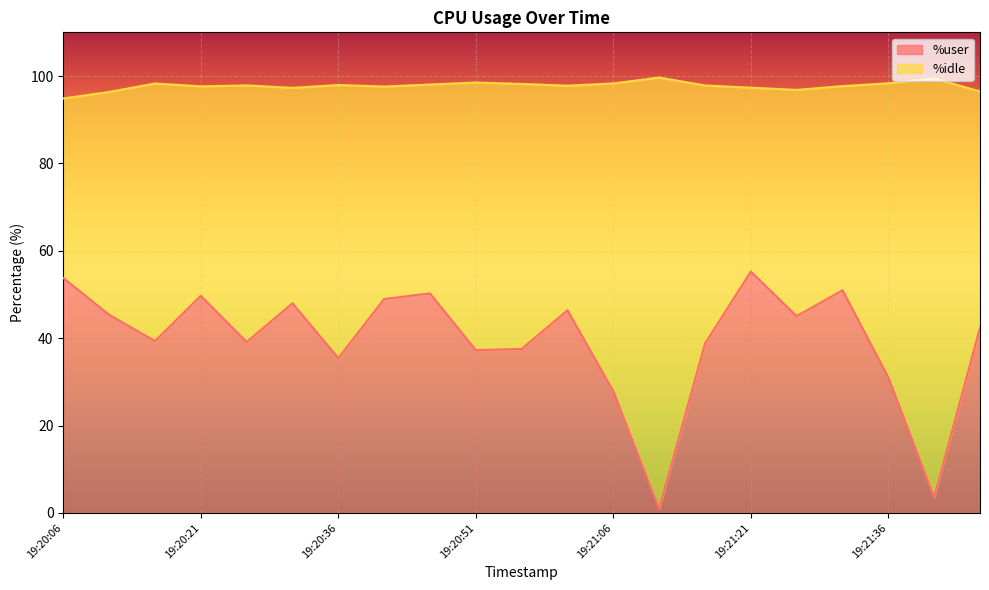

Is it true that the value at 19:21:26 is 15.3?

False